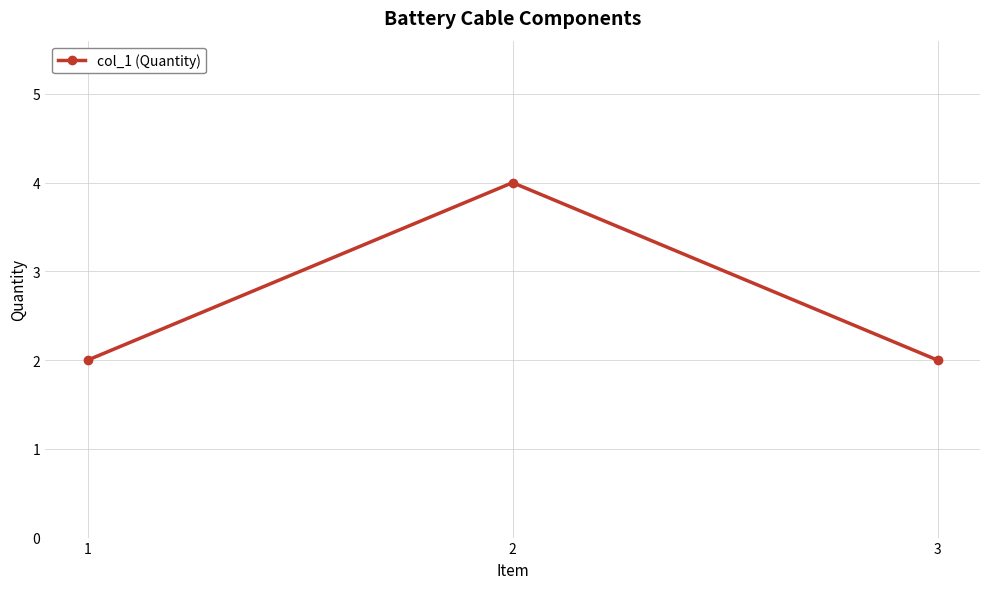

Does the chart display data point markers on the line(s)?

Yes